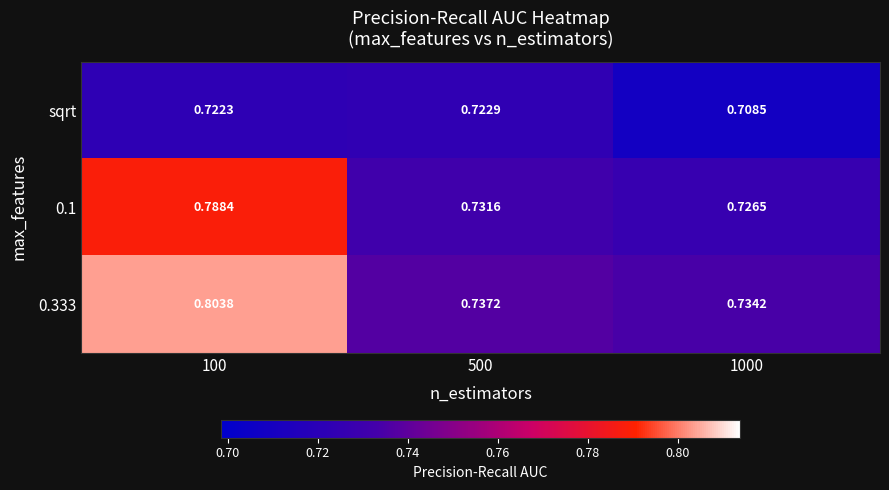

Is the value of 0.1 at 100 greater than the value of sqrt at 500?

Yes